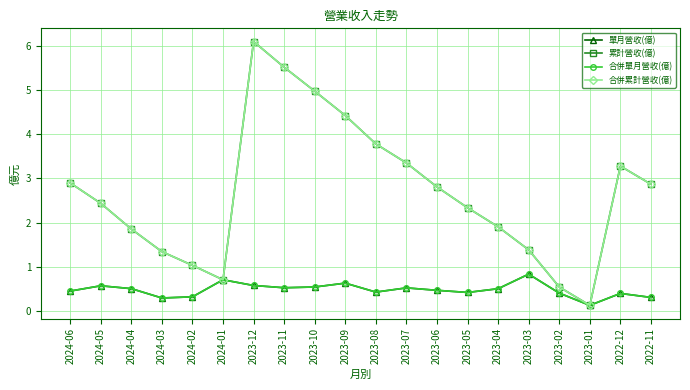

Where is 合併單月營收(億) nearest to the value 0?

2023-01